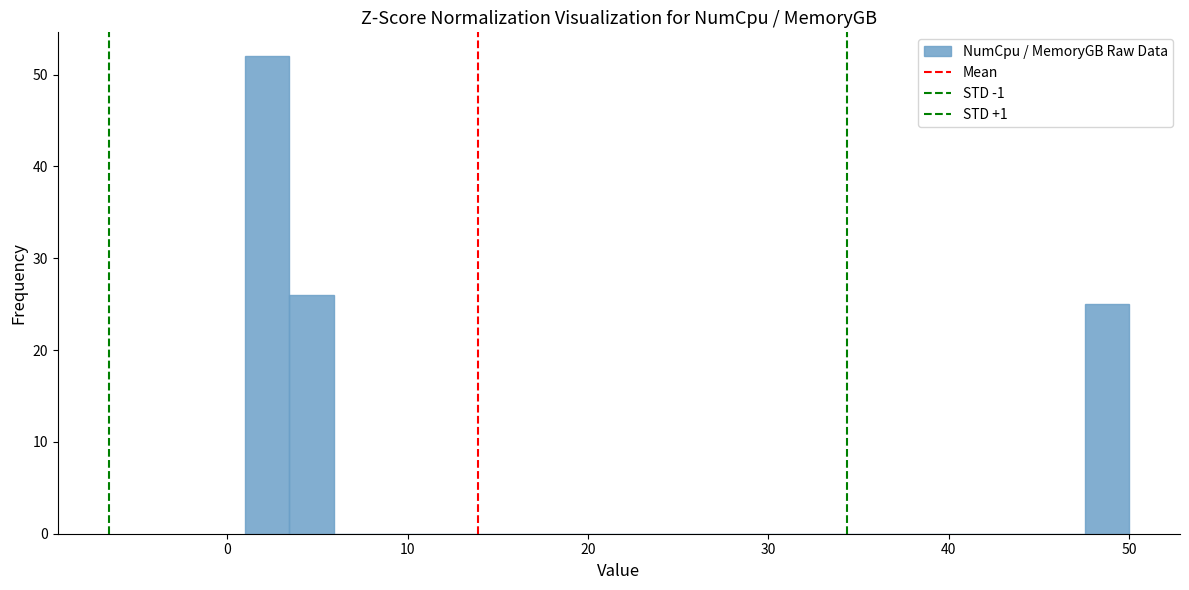

Around what value on the x-axis is the tallest bar? Give the approximate position of its centre, as read against the axis.

2